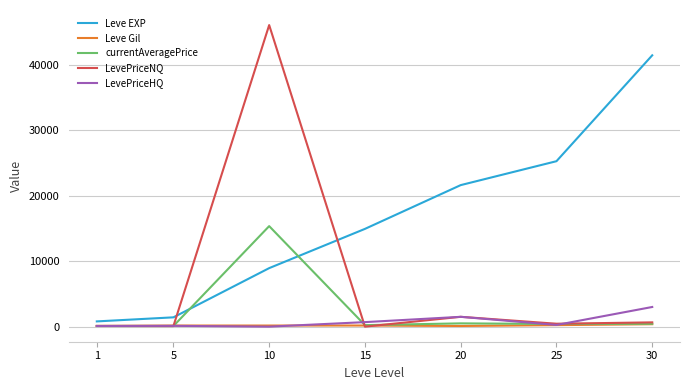

What is the total value across all series at 10?

70465.2